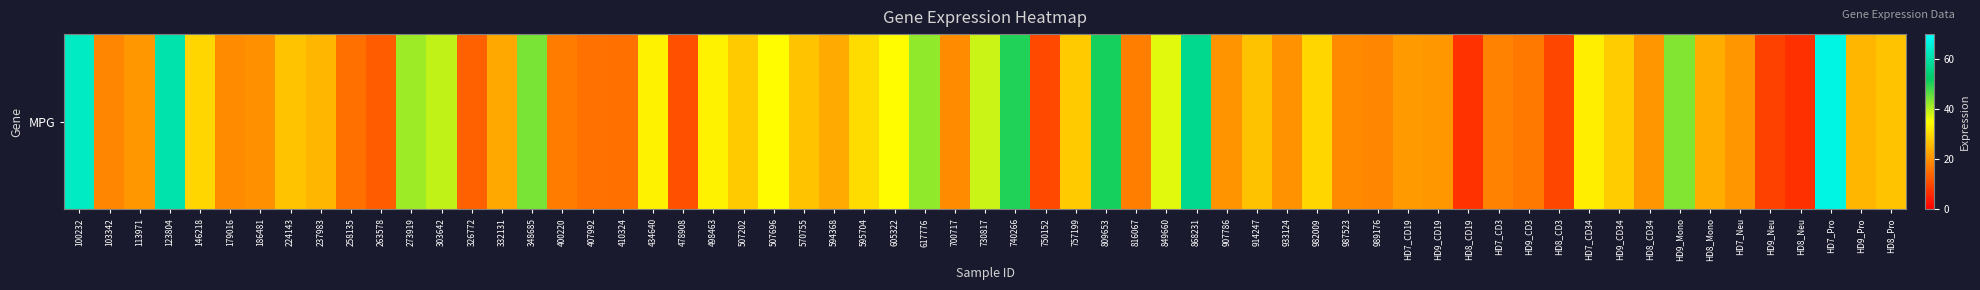

The value at 16 is 17.0. True or false?

True